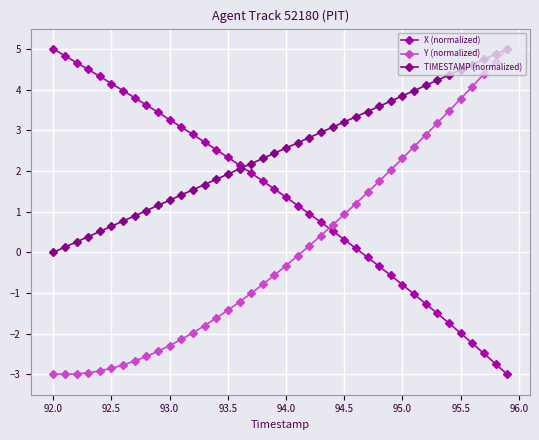

How many intersections are there between Y (normalized) and X (normalized)?

1